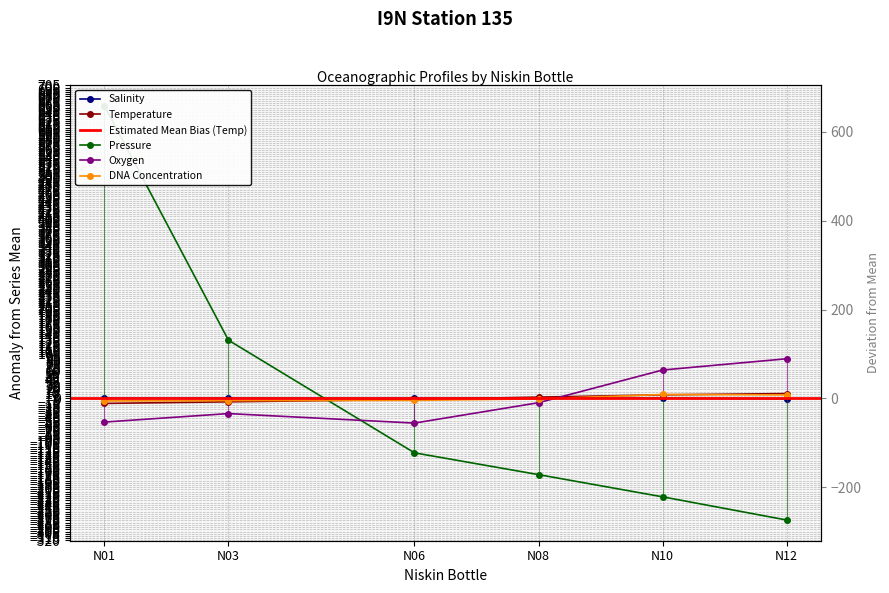

What is the highest value of the Salinity series?

0.4